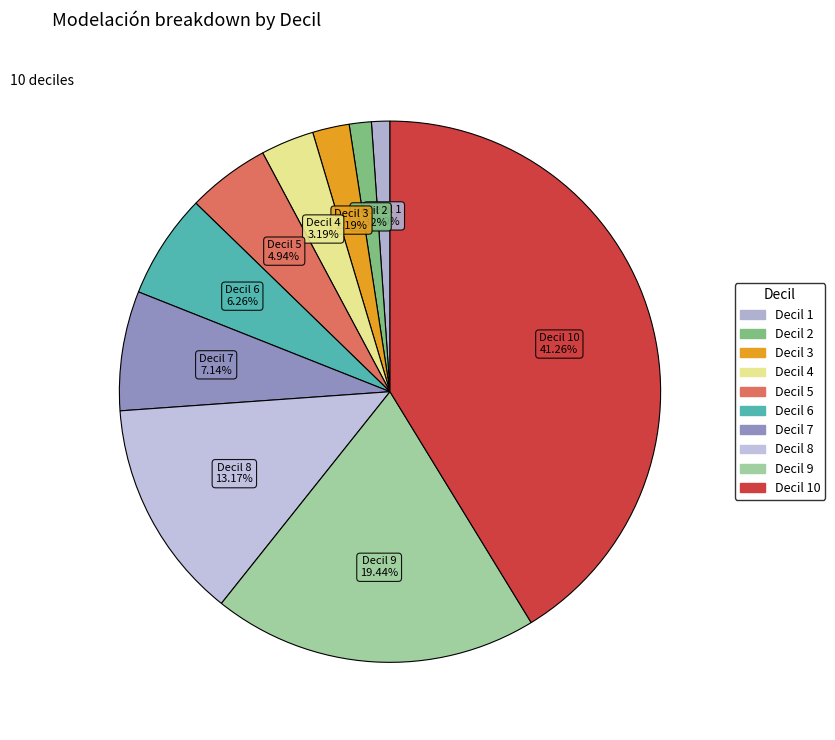

To the nearest percent, what is the average slice percentage?

10%